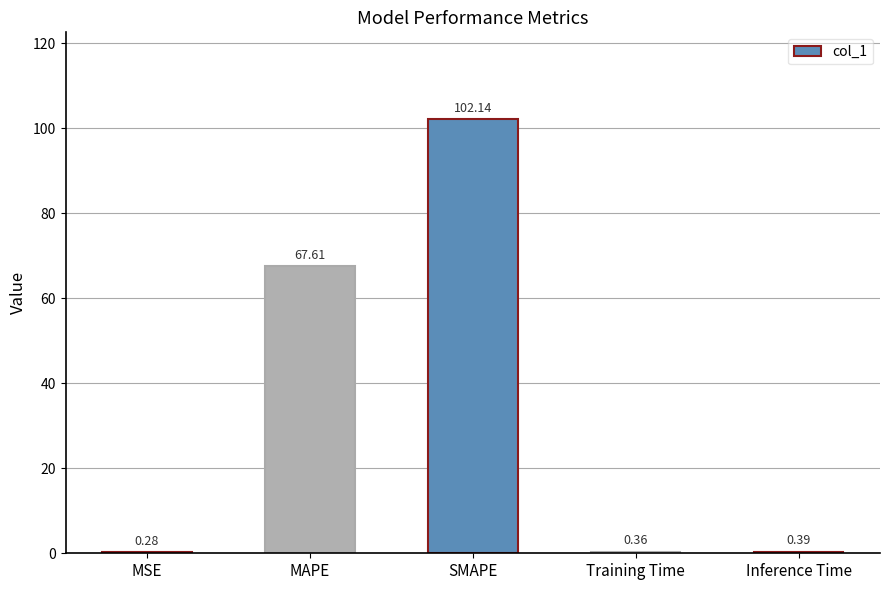

Does the chart contain stacked bars?

No